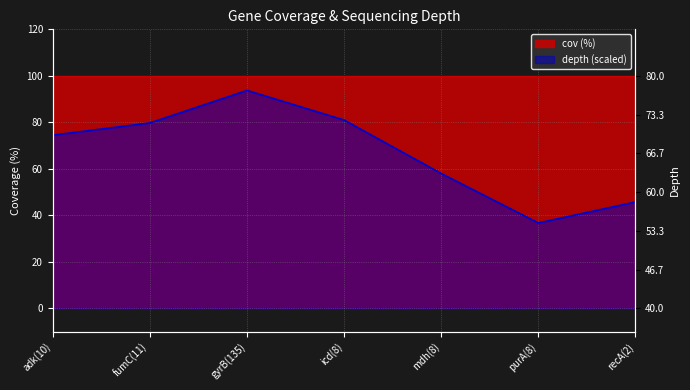

List the labels in order of value, smallest first.

purA(8), recA(2), mdh(8), adk(10), fumC(11), icd(8), gyrB(135)